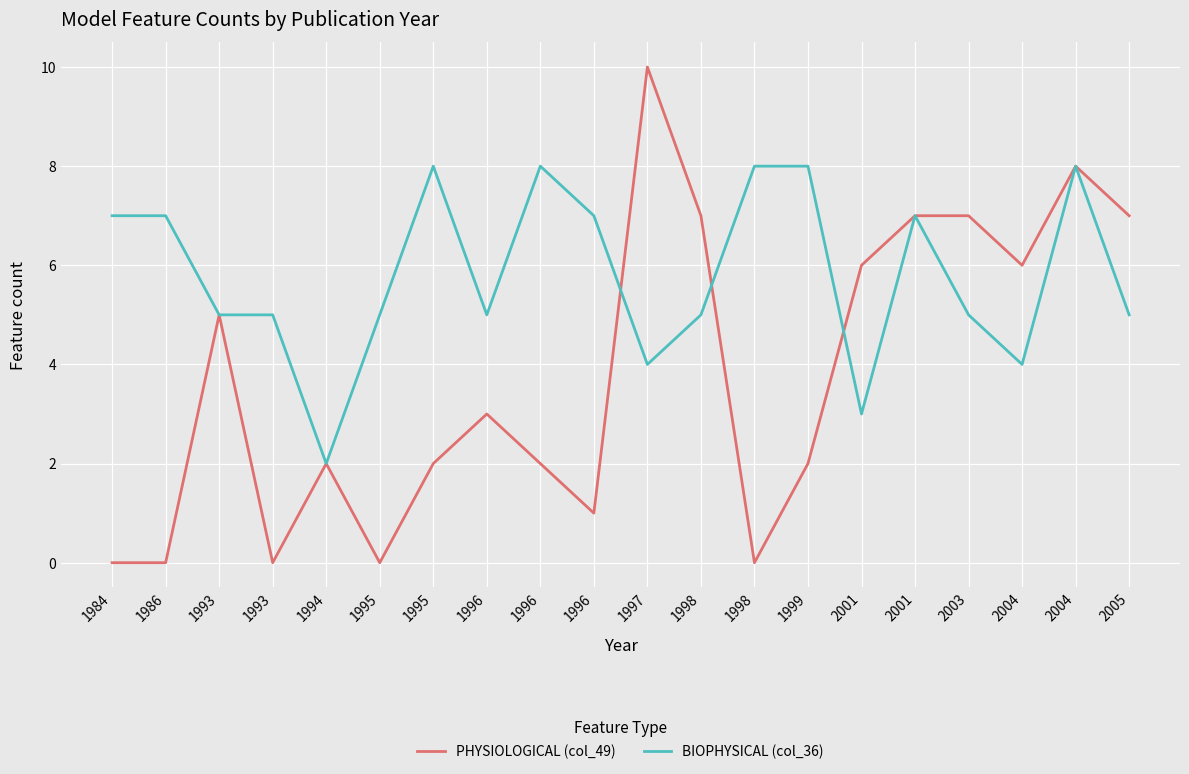

Is it true that PHYSIOLOGICAL (col_49) equals 12 at 2001?

False